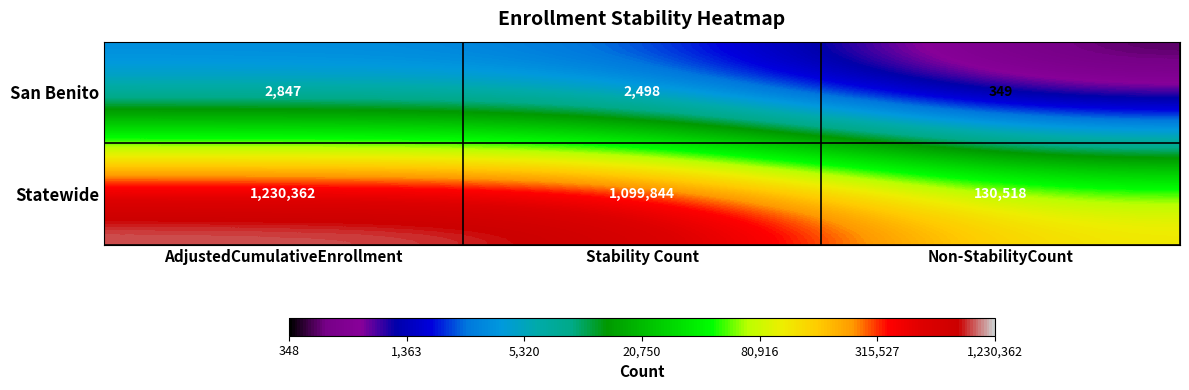

Reading left to right, list all the values displayed in this chart.

San Benito: AdjustedCumulativeEnrollment=2847	Stability Count=2498	Non-StabilityCount=349
Statewide: AdjustedCumulativeEnrollment=1230362	Stability Count=1099844	Non-StabilityCount=130518